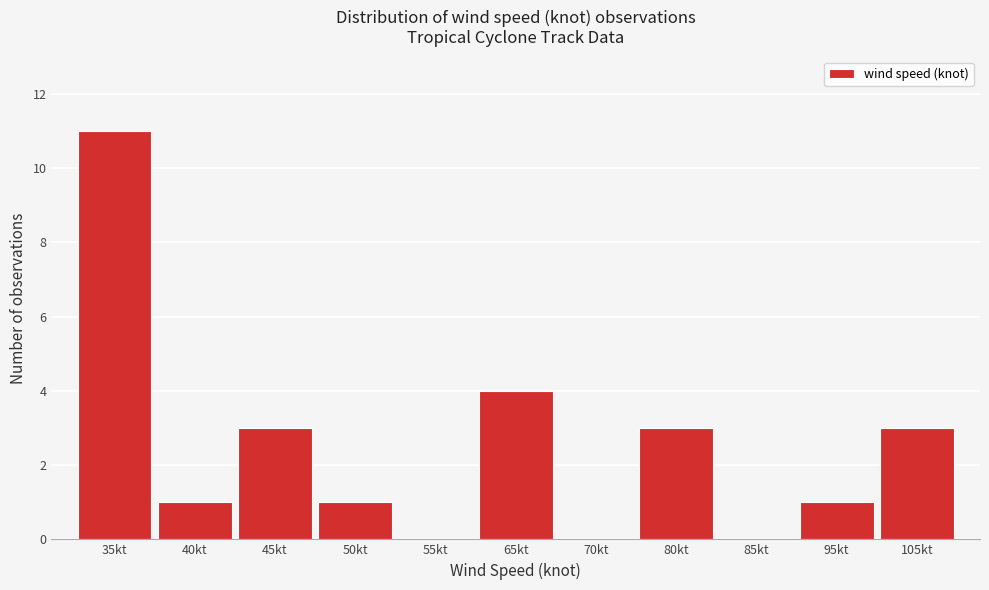

Reading left to right, list all the values displayed in this chart.

35kt=11	40kt=1	45kt=3	50kt=1	55kt=0	65kt=4	70kt=0	80kt=3	85kt=0	95kt=1	105kt=3